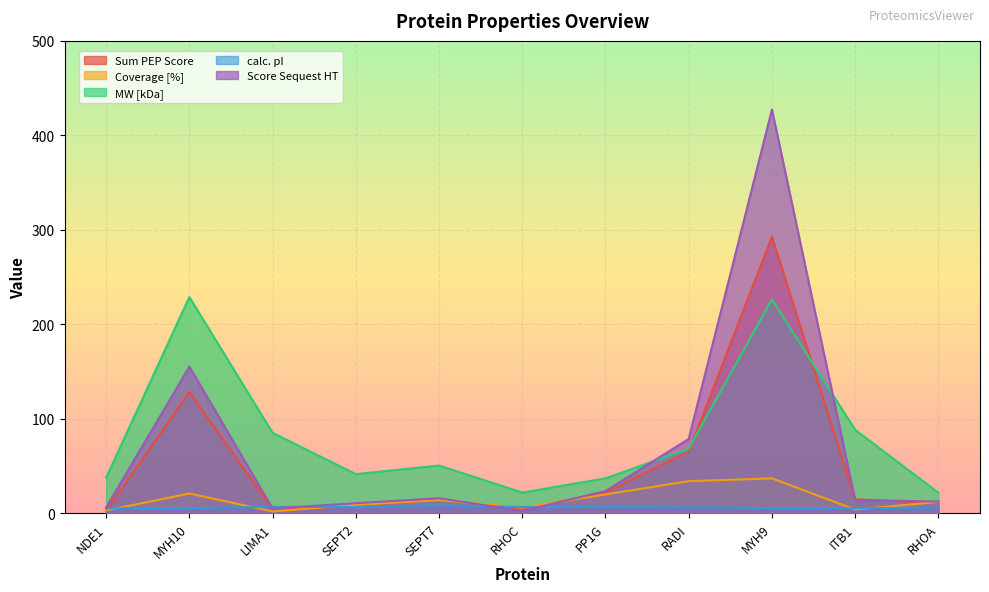

What are all the series names shown in the legend?

Sum PEP Score, Coverage [%], MW [kDa], calc. pI, Score Sequest HT